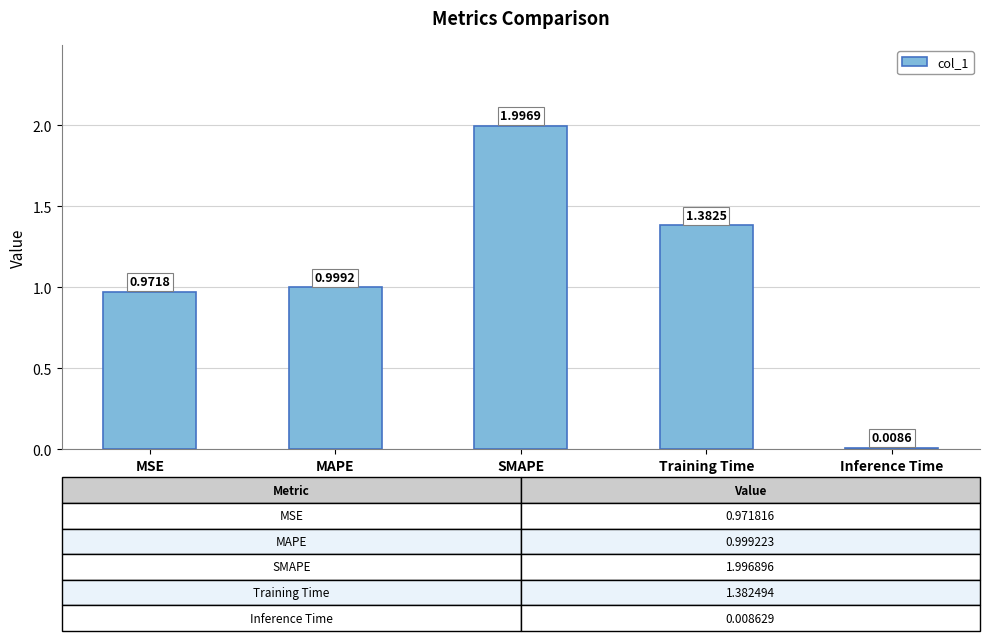

What is the label of the 5th bar from the right?

MSE